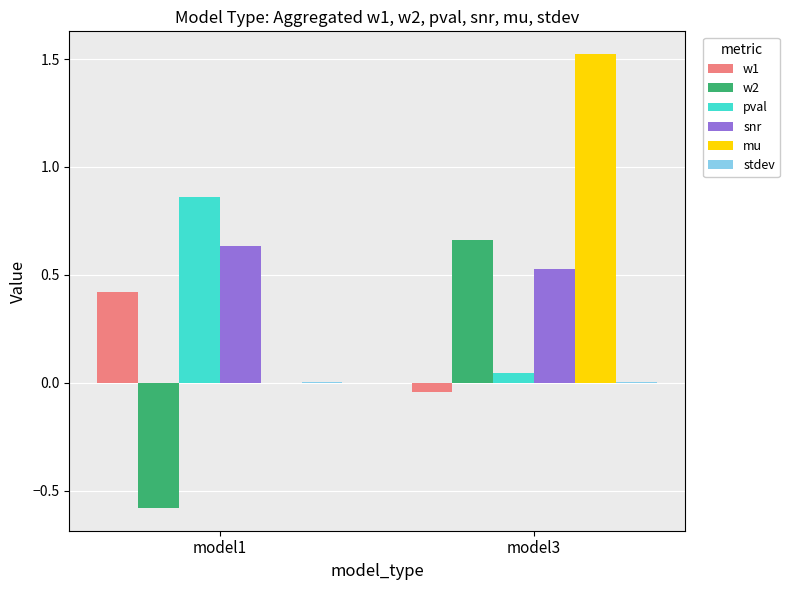

What is the maximum value shown in the chart?

1.5